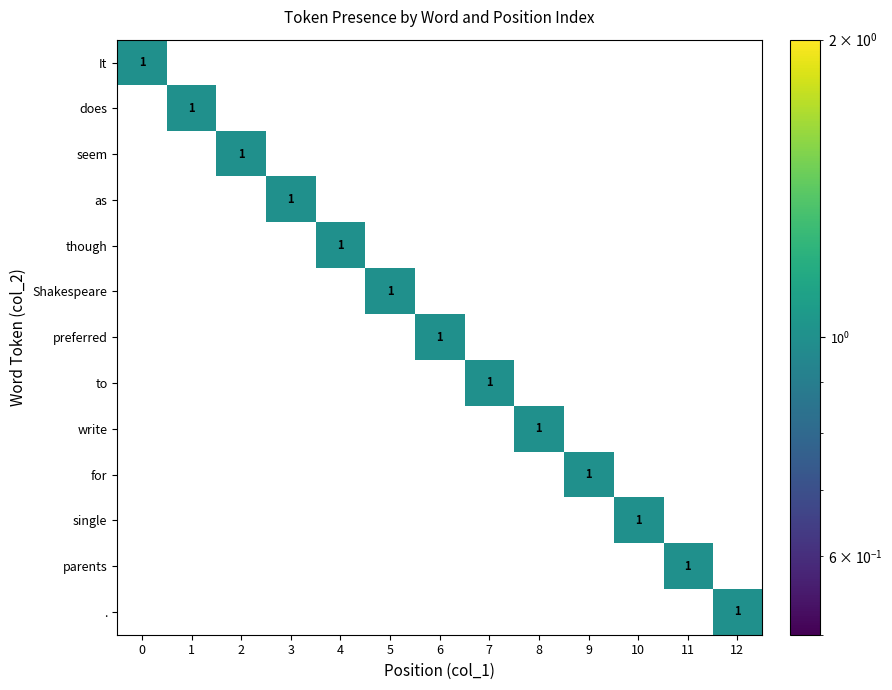

True or false: parents has a value of 1 at 10.

False